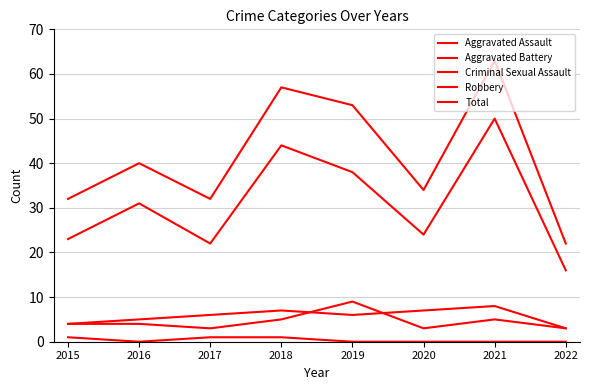

What is the difference between the maximum and minimum values in the Robbery series?

34